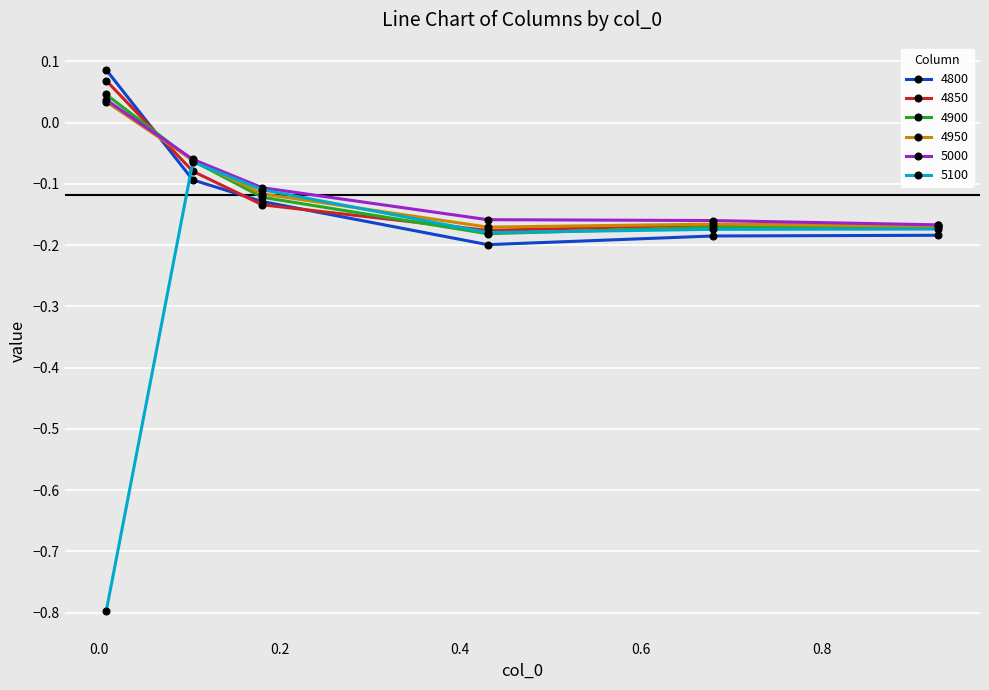

True or false: 5000 has more than 2 interior local peaks.

False